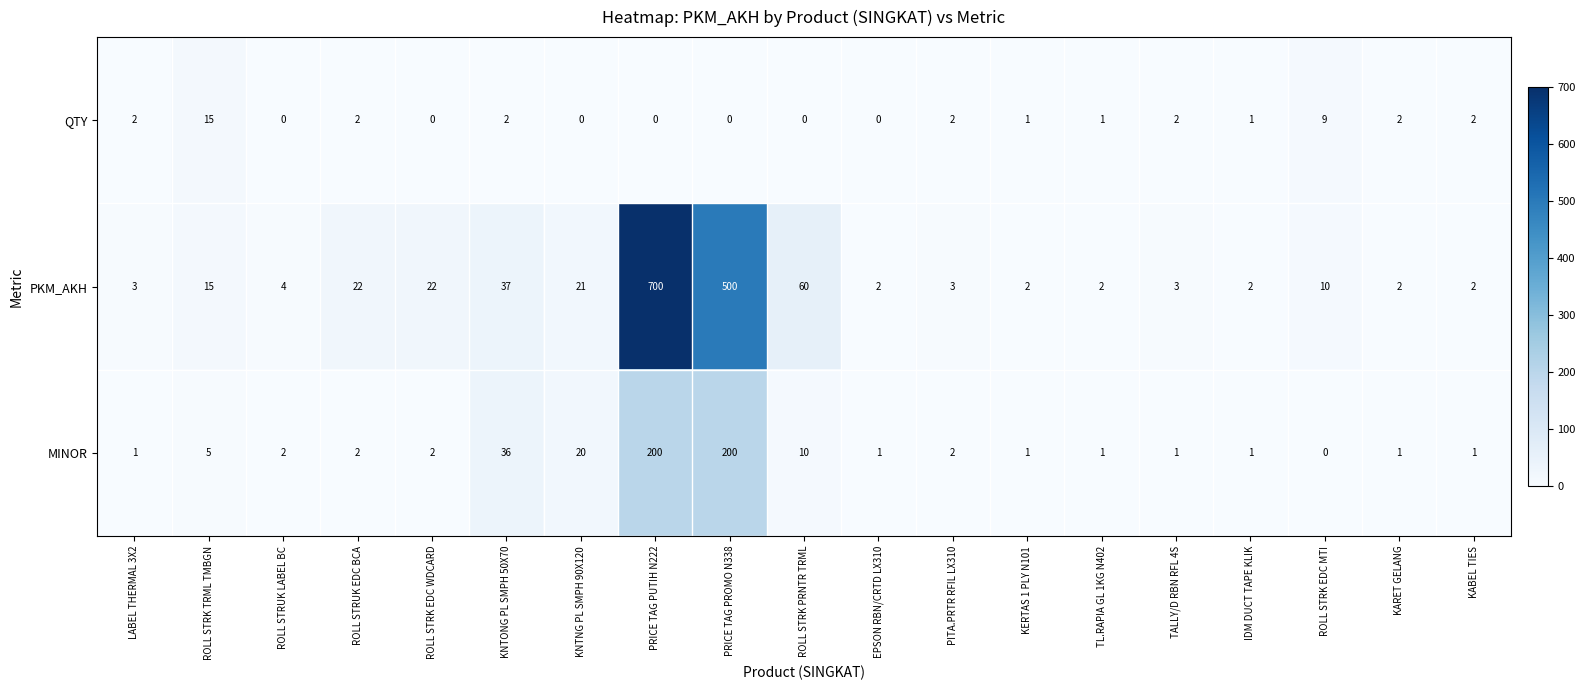

Rank the series at LABEL THERMAL 3X2 from highest to lowest value.

PKM_AKH, QTY, MINOR